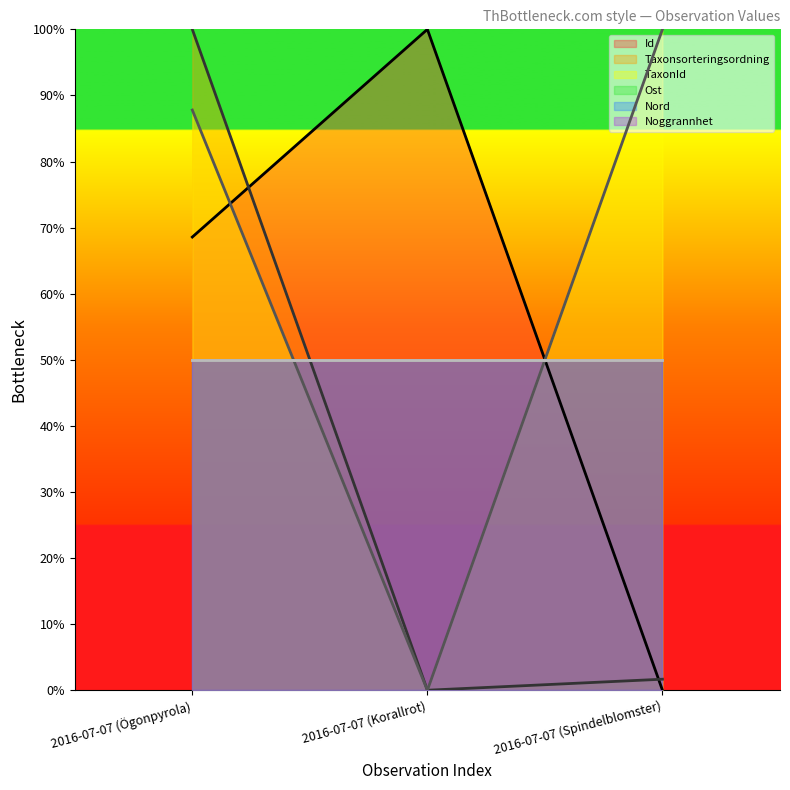

Which series has the largest total across all categories?

TaxonId